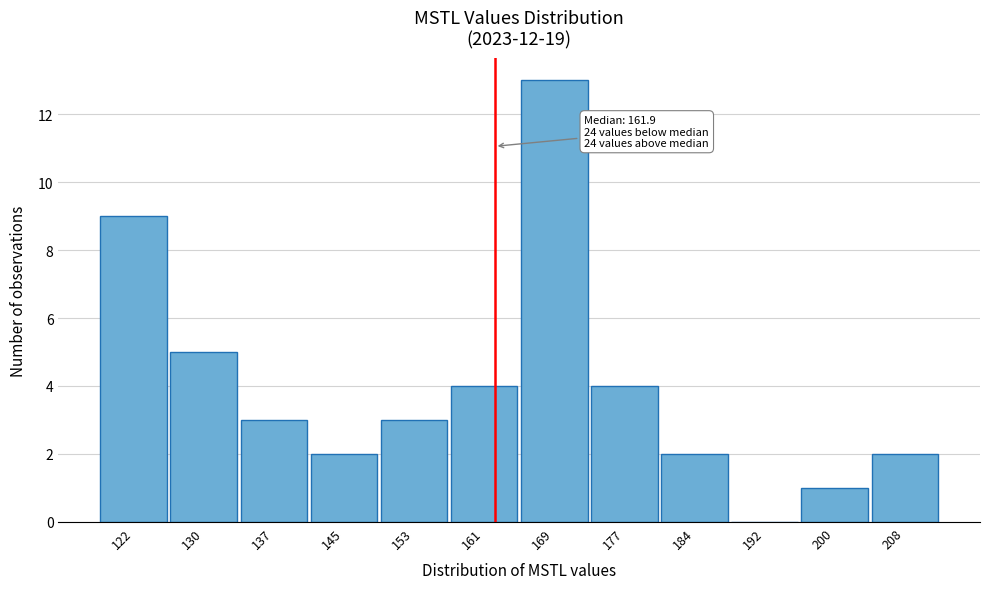

Which range on the x-axis has the tallest bar?

165 to 173